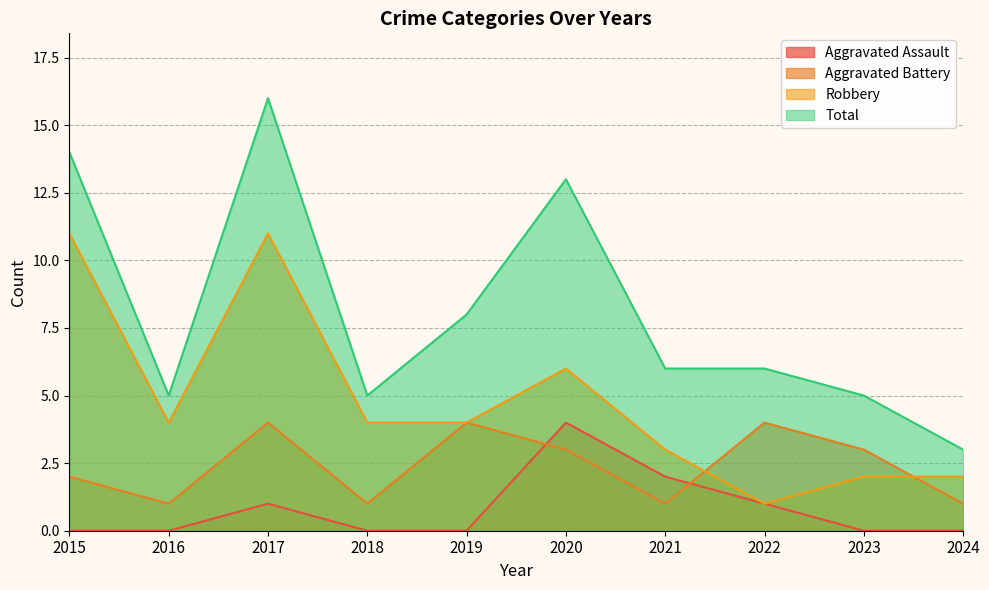

What is the difference between the highest and lowest values at 2019?

8